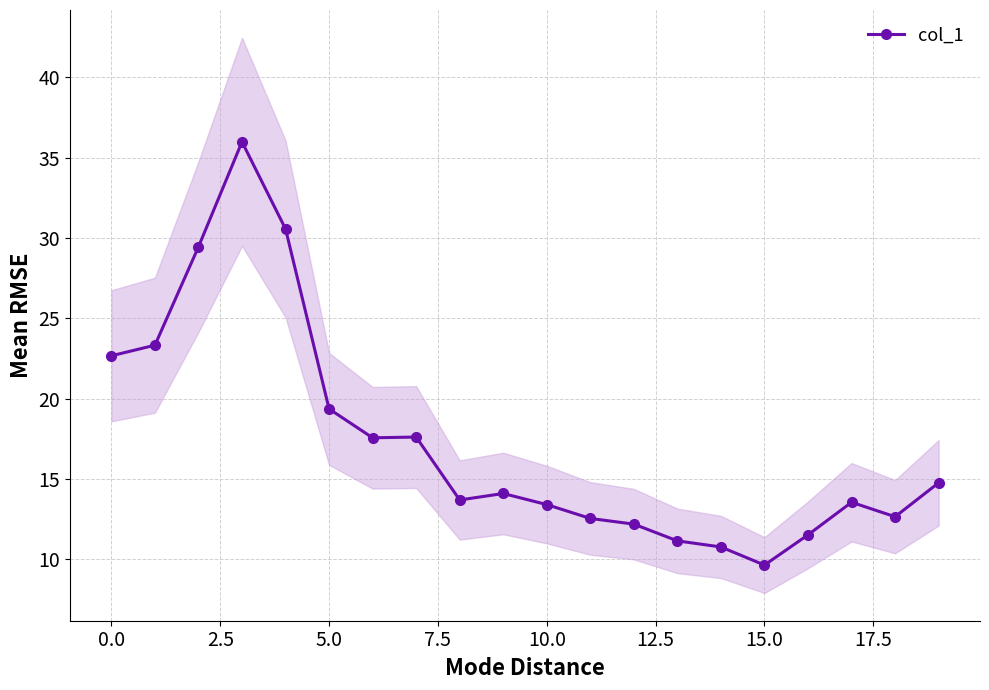

How many values are below 14?

10